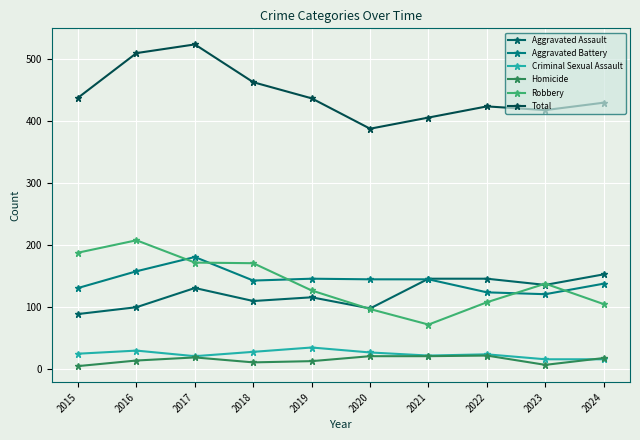

Is the value of Aggravated Assault at 2016 greater than the value of Homicide at 2015?

Yes